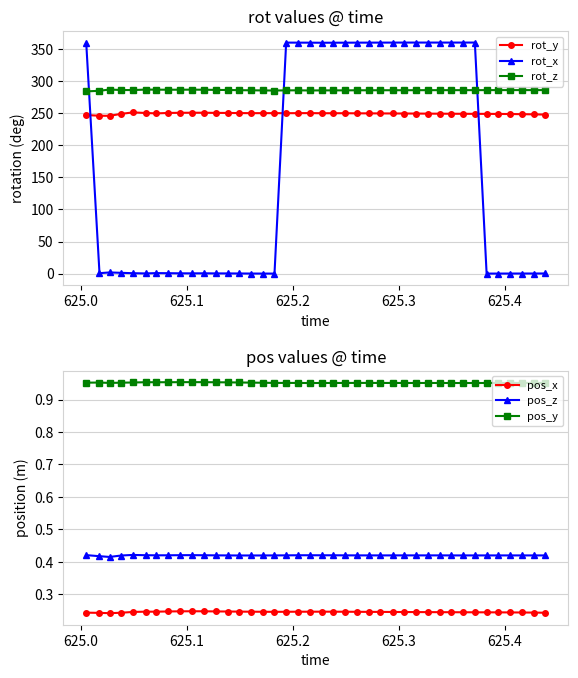

True or false: pos_z and pos_x intersect in this chart.

False